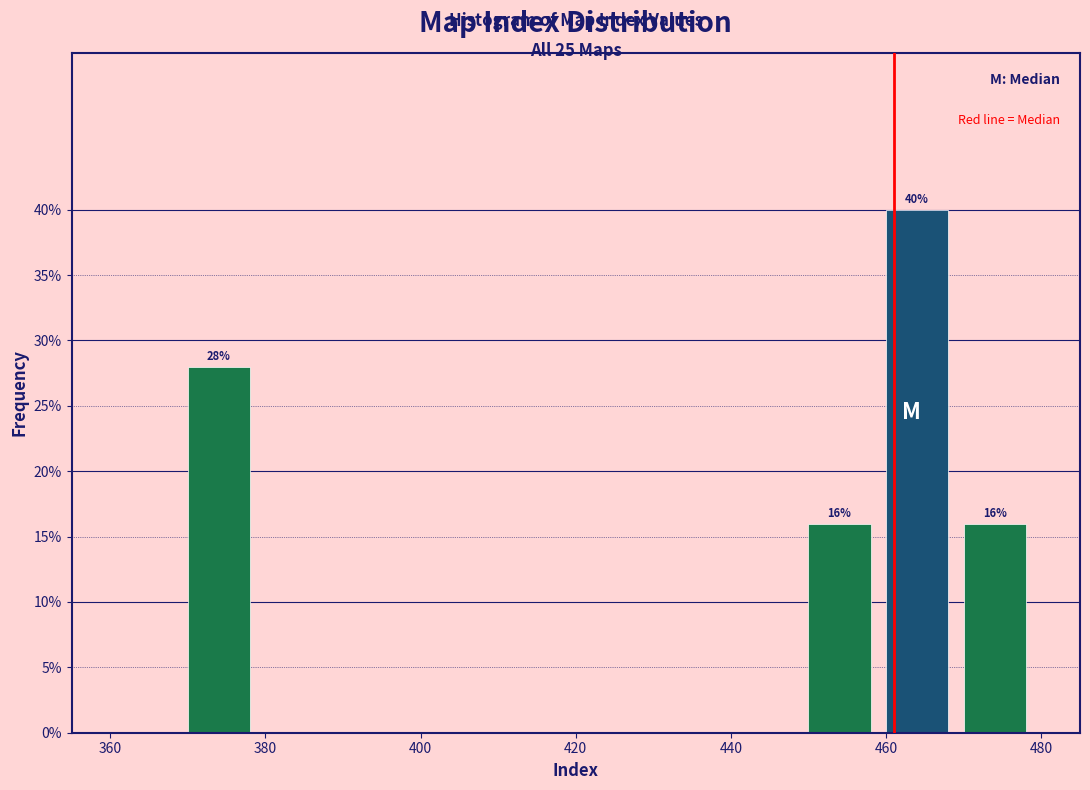

Over which range of the x-axis is the bar tallest?

460 to 470